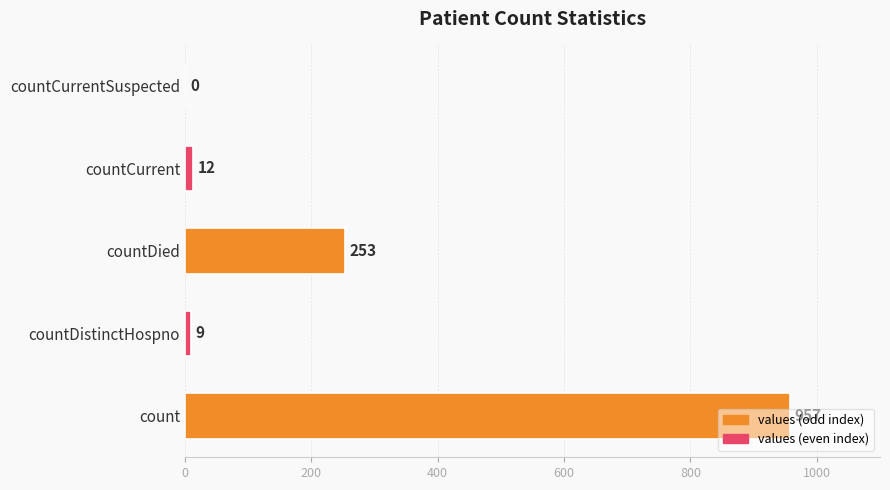

At which label is the value closest to 478?

countDied